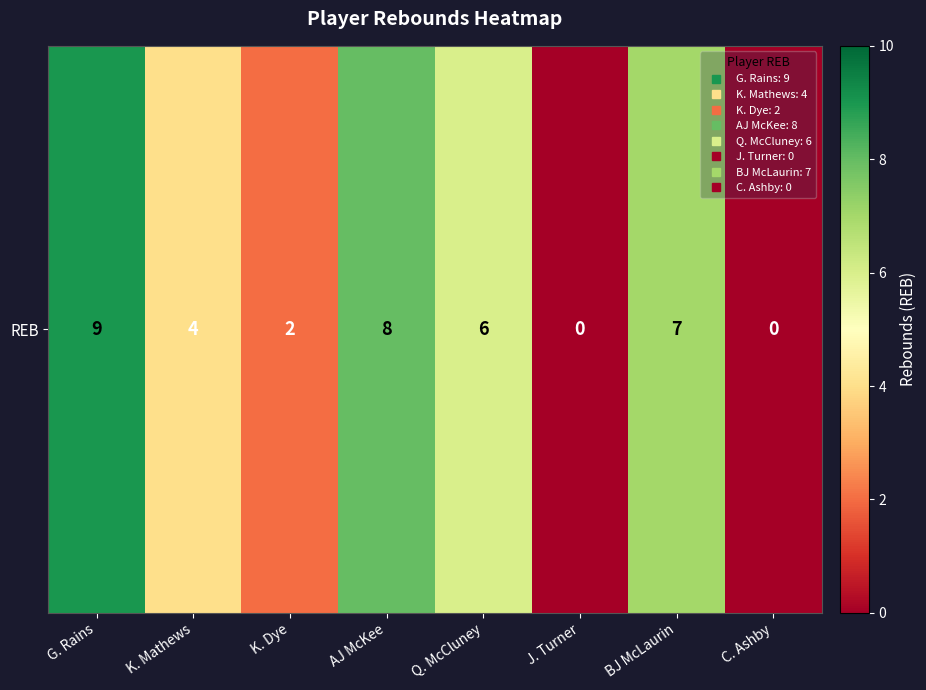

What is the sum of the values at K. Mathews and Q. McCluney?

10